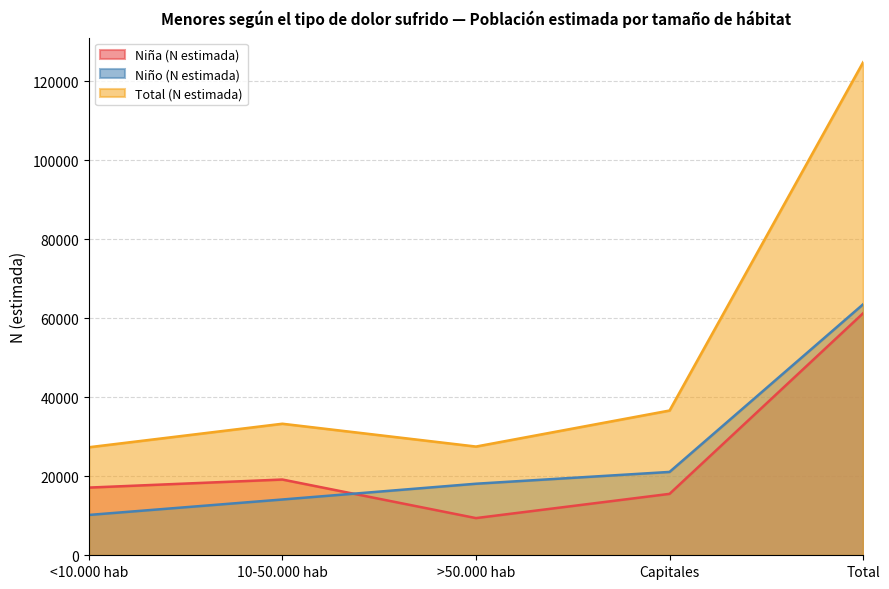

At which label does Total (N estimada) first exceed 33309?

Capitales